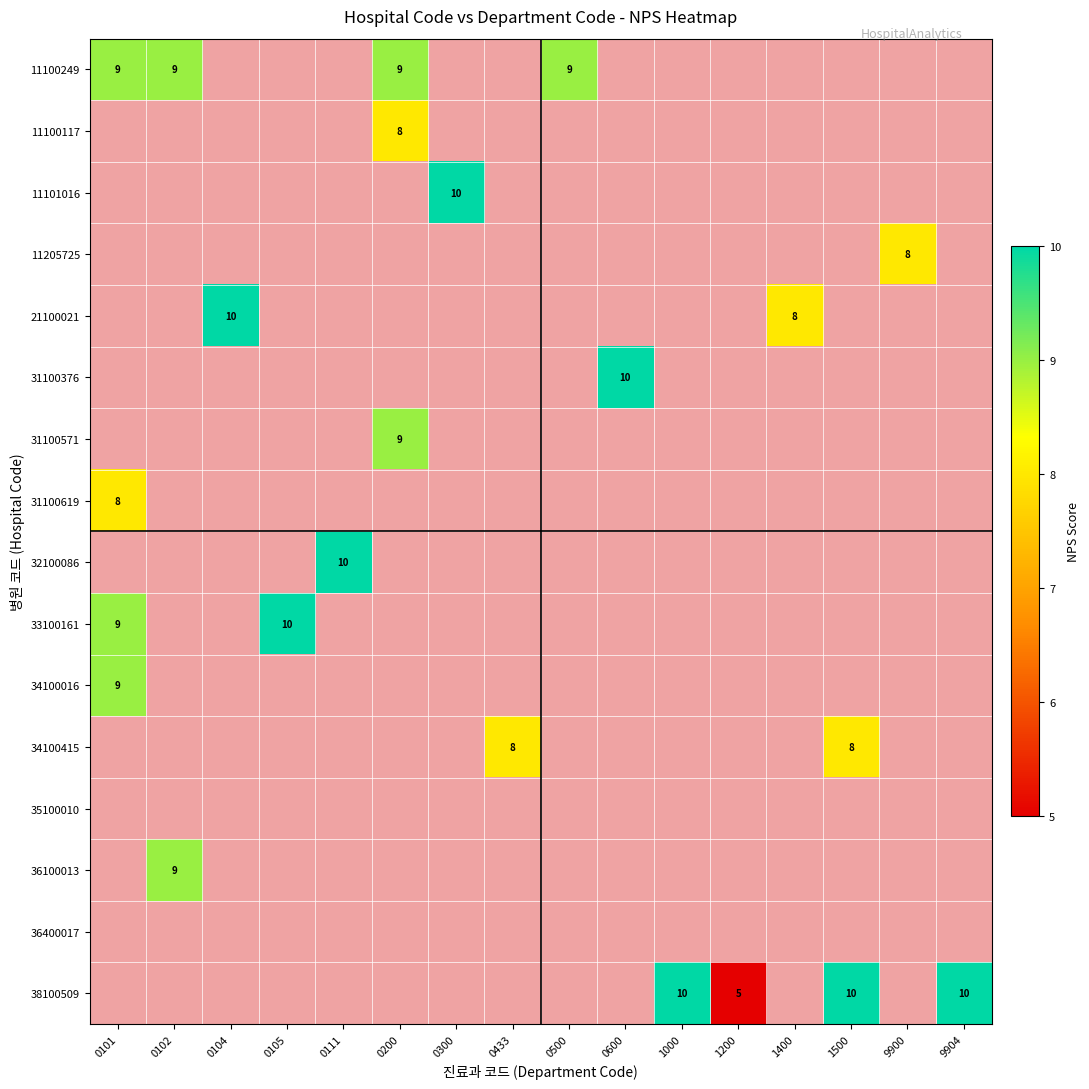

Is the value of 34100415 at 1400 greater than the value of 34100016 at 0200?

No